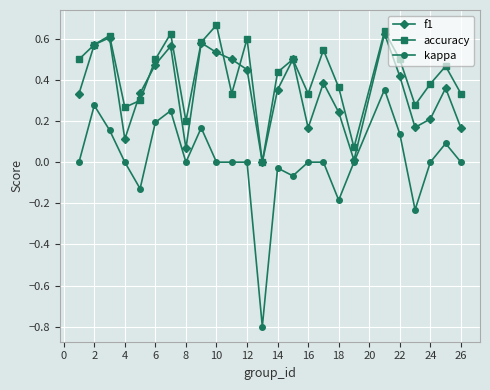

True or false: accuracy has more than 0 interior local peaks.

True